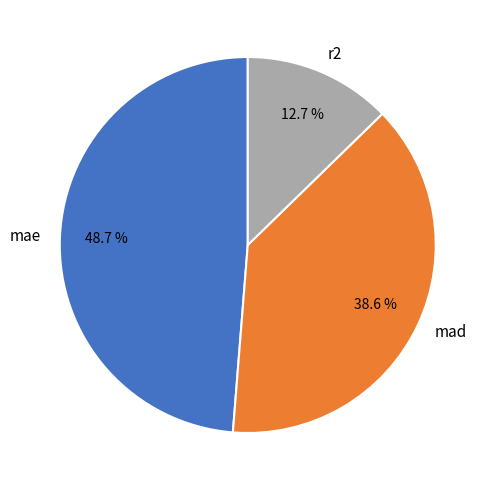

To the nearest percent, what is the difference between the mad and mae slice percentages?

10%